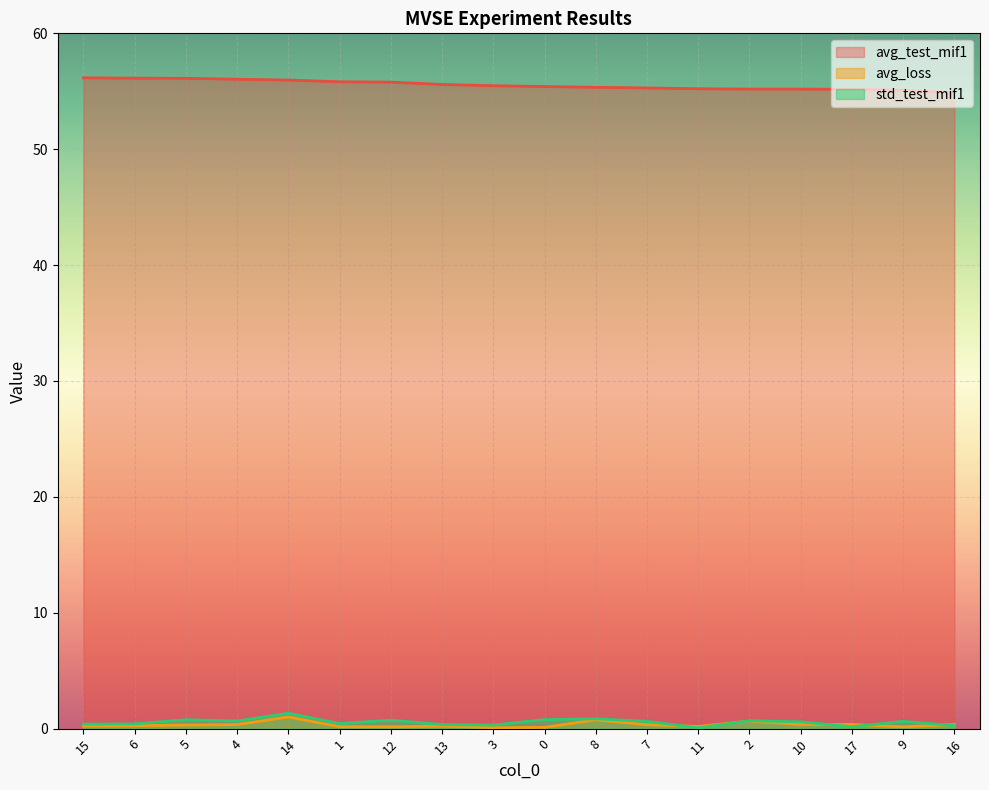

List the labels in order of avg_loss value, largest first.

14, 8, 2, 10, 17, 16, 4, 7, 5, 6, 15, 13, 11, 1, 12, 9, 0, 3